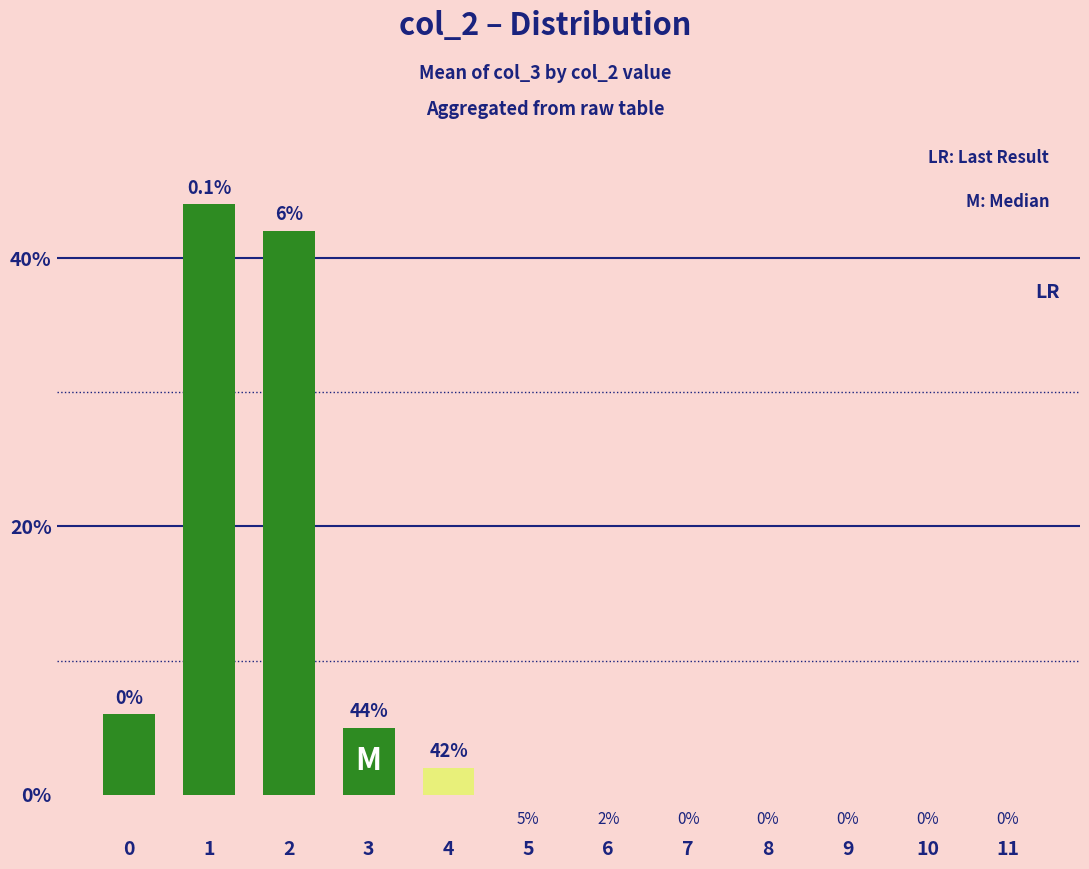

How many positive values are there?

5